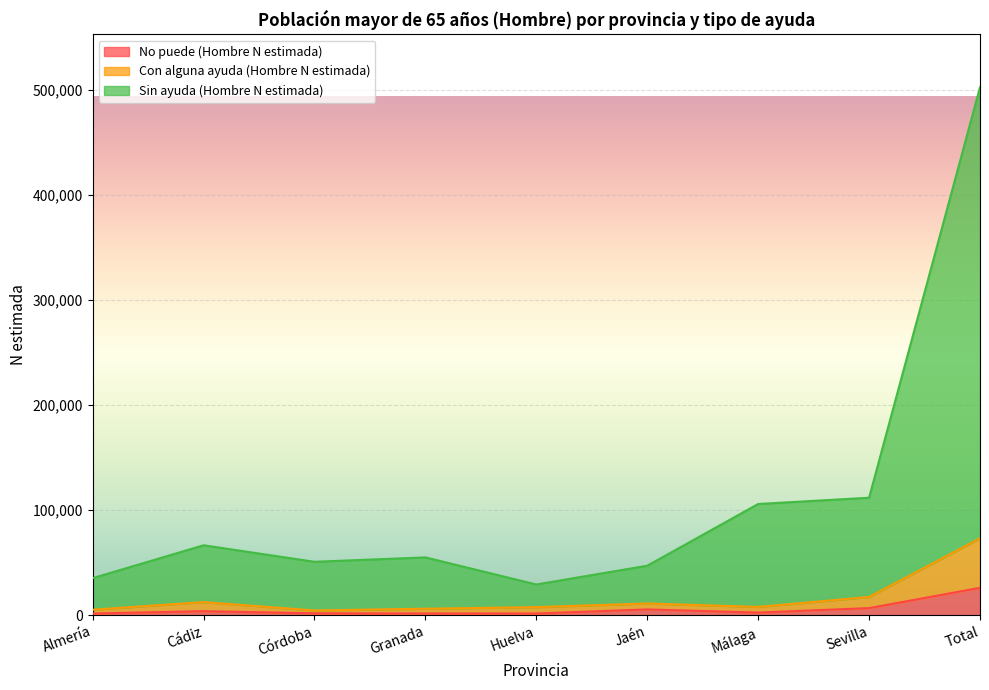

True or false: No puede (Hombre N estimada) and Sin ayuda (Hombre N estimada) intersect in this chart.

False